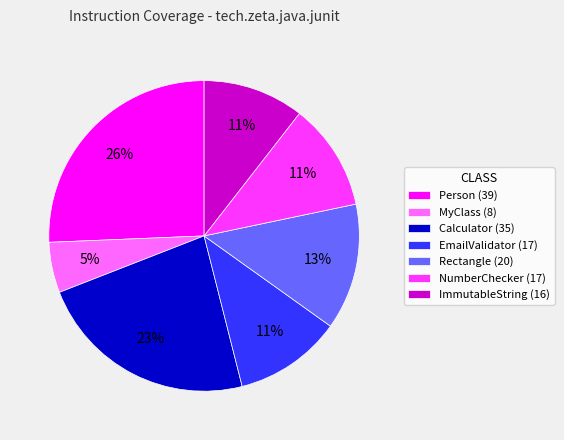

To the nearest percent, what percentage of the pie is EmailValidator (17)?

11%